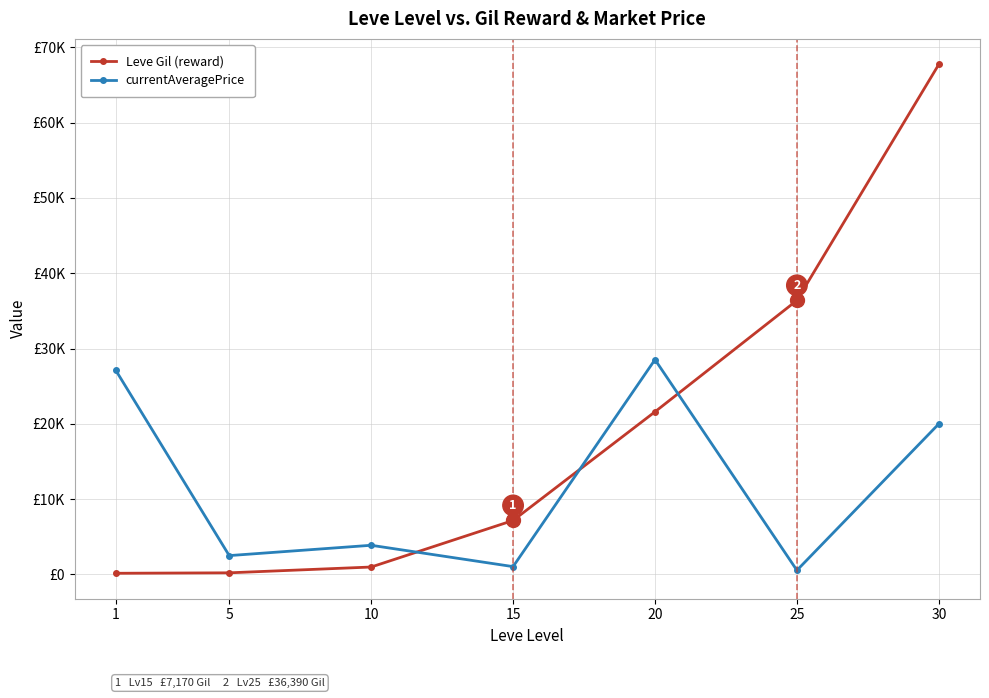

At which label is currentAveragePrice closest to 14538?

30